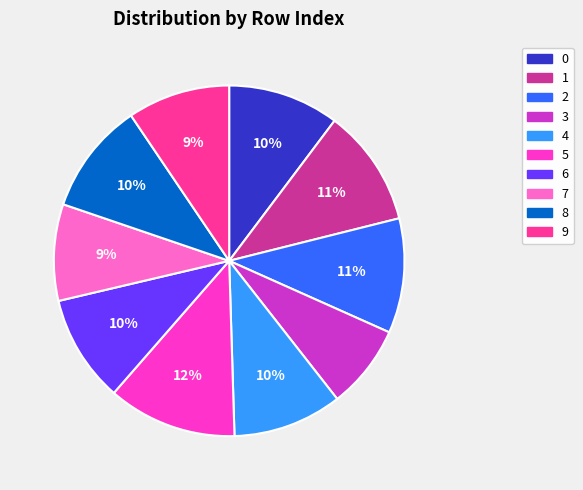

Which category has the smallest portion of the pie?

3